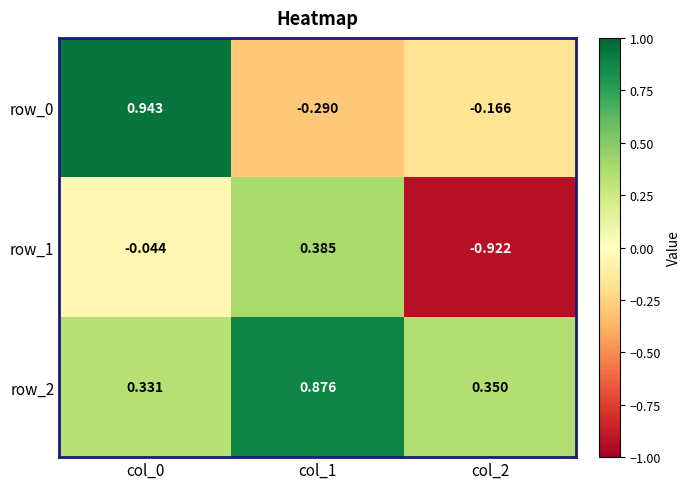

What is the spread (max minus min) of values at col_0?

1.0